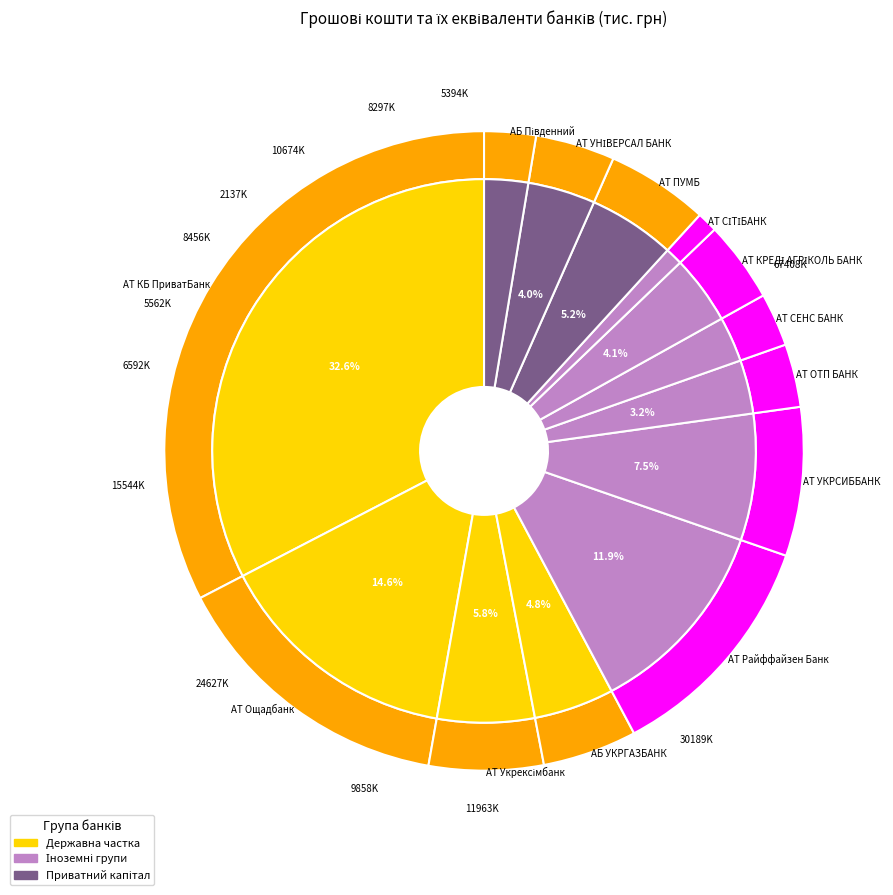

Does АТ Райффайзен Банк represent more than half of the total?

No